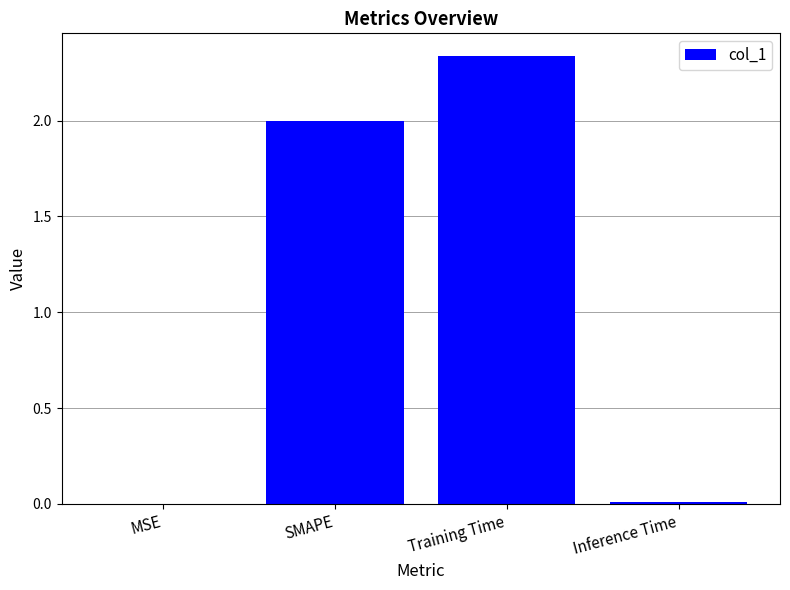

Is it true that the value at Training Time is 0.5?

False